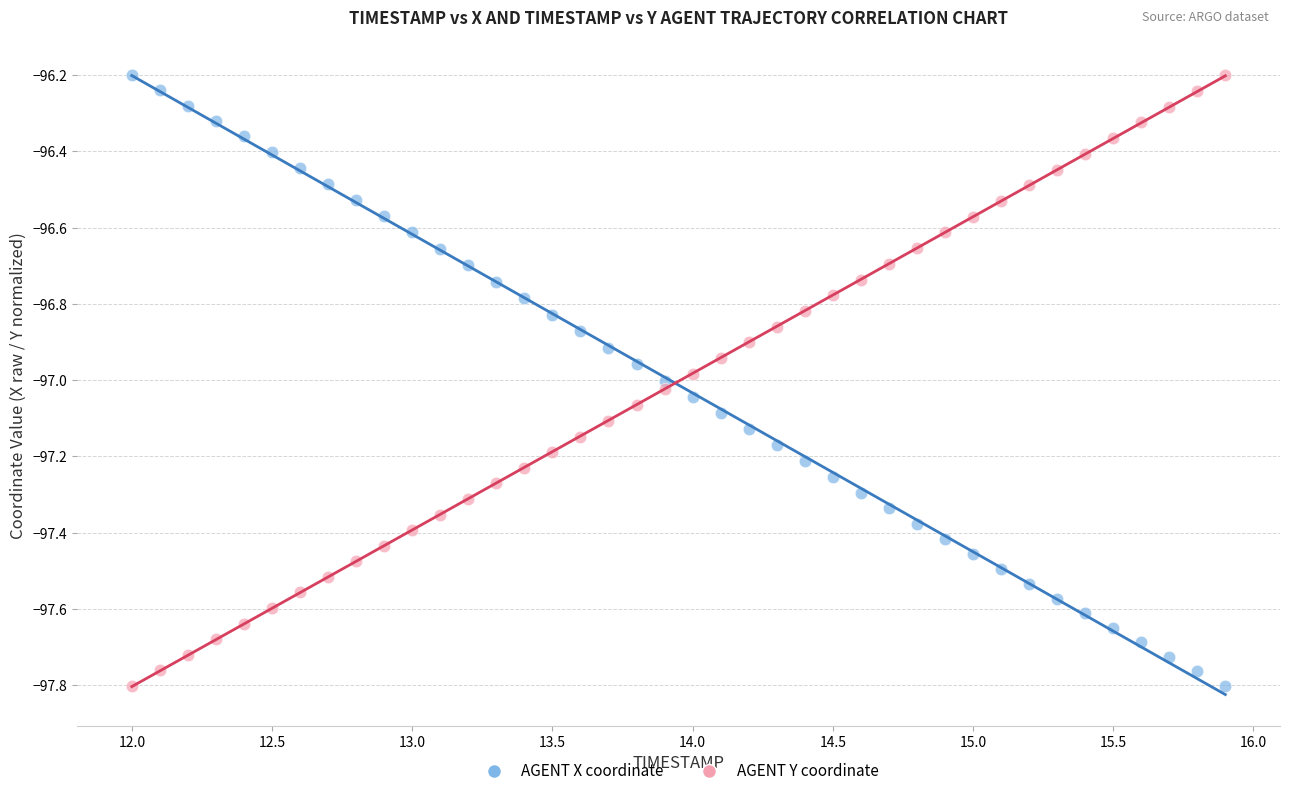

Across all data points, what is the range of X values (max minus min)?

3.9